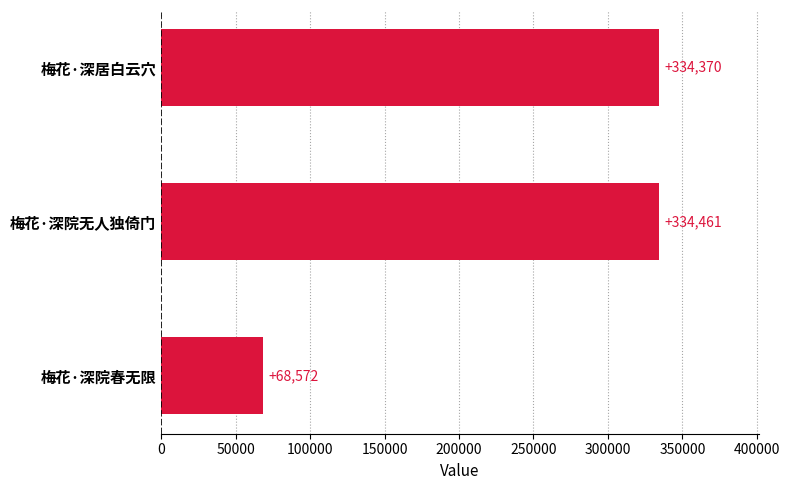

The value at 梅花·深院无人独倚门 is 510711. True or false?

False